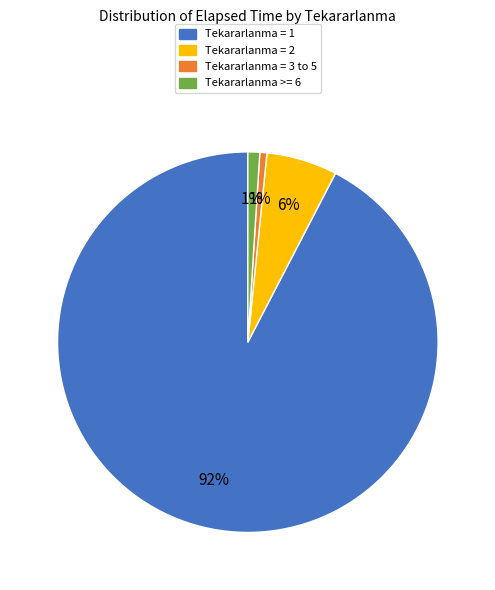

Is there any slice that represents more than half of the pie?

Yes